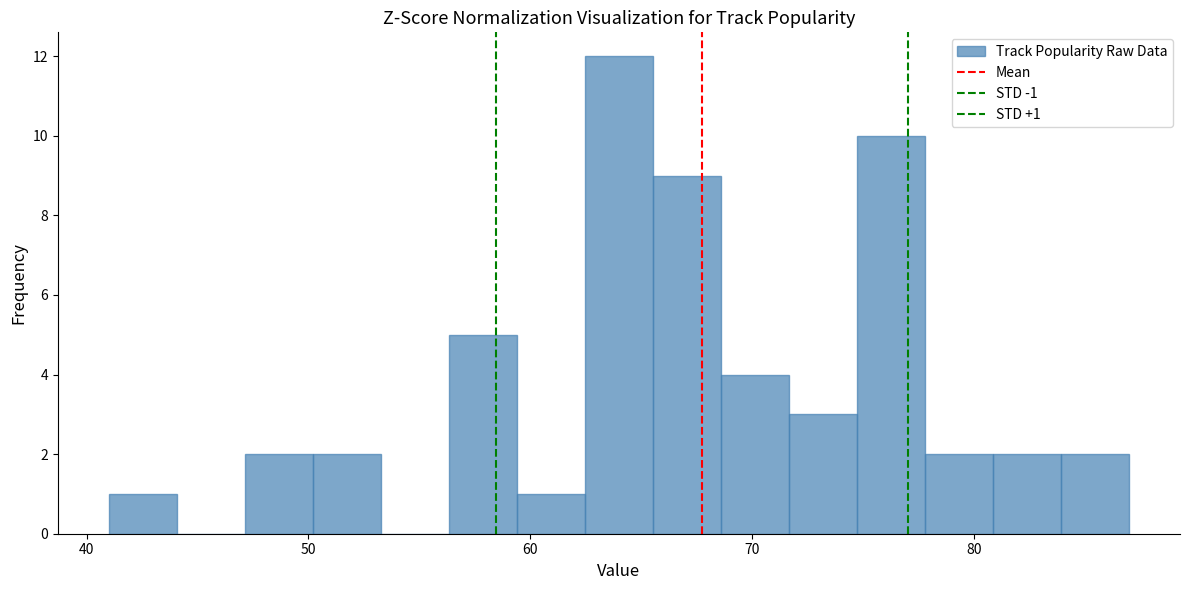

Around what value on the x-axis is the tallest bar? Give the approximate position of its centre, as read against the axis.

64